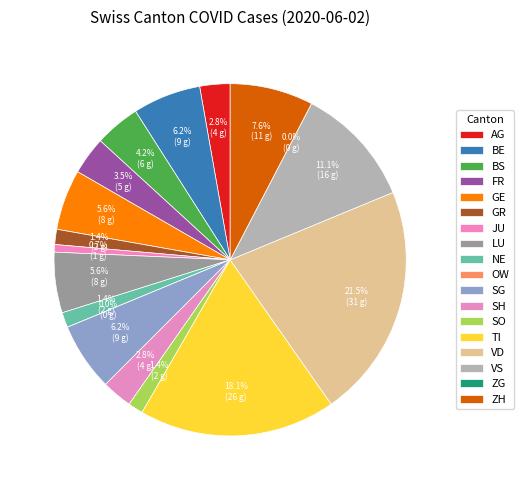

Between NE and LU, which is larger?

LU